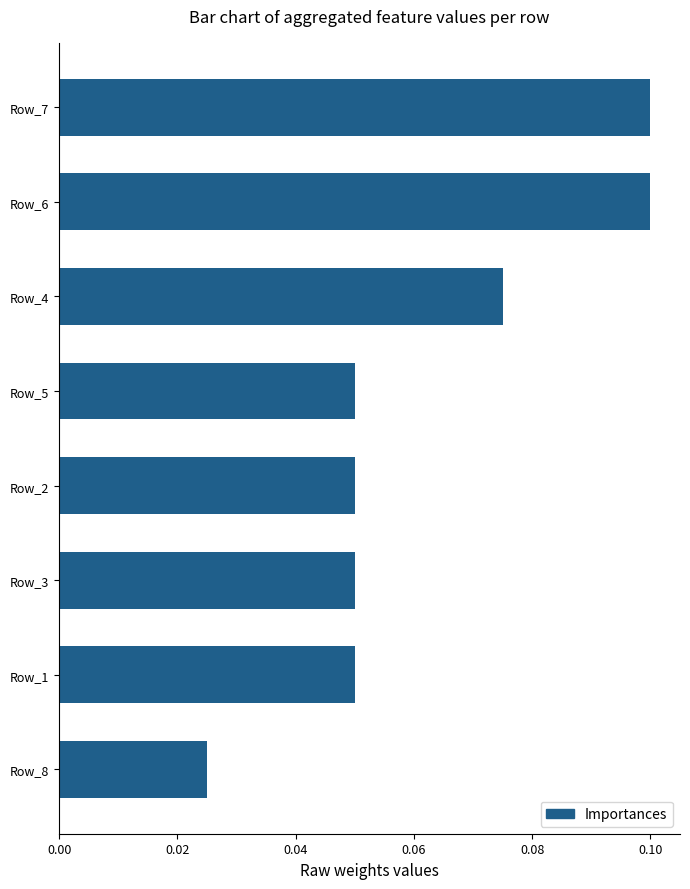

Is it true that the value at Row_4 is 0.1?

True